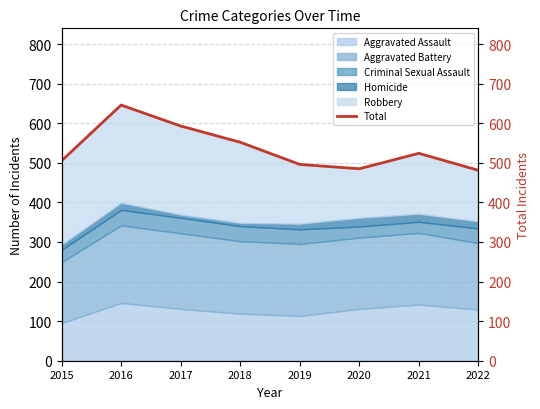

What is the highest value of the Aggravated Assault series?

146